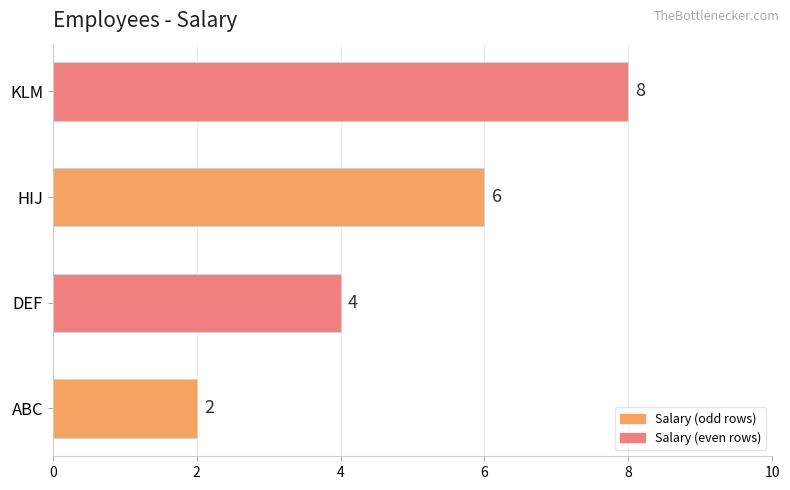

List the labels in order of value, largest first.

KLM, HIJ, DEF, ABC